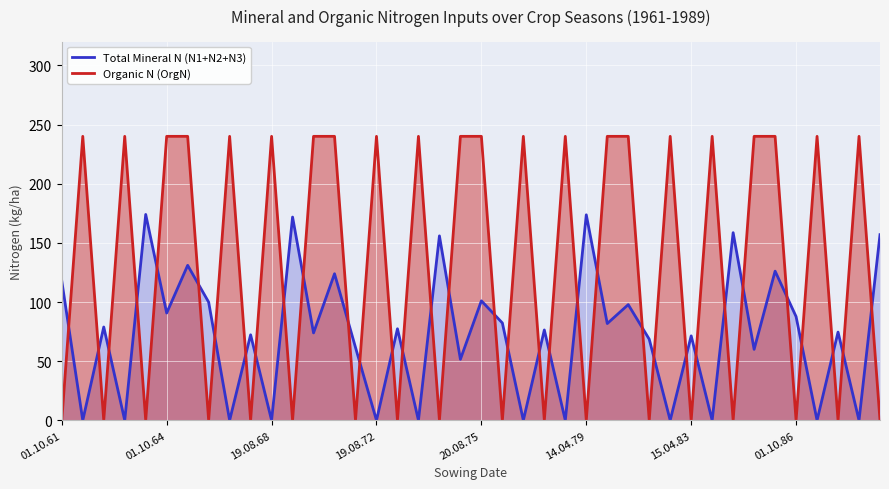

Which series has the largest total across all categories?

Organic N (OrgN)